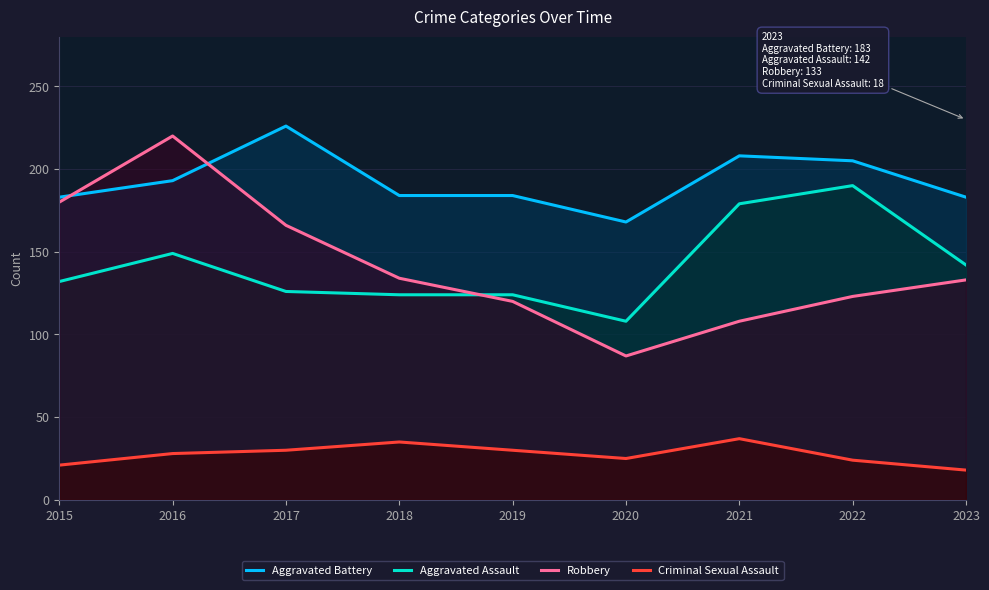

What are all the series names shown in the legend?

Aggravated Battery, Aggravated Assault, Robbery, Criminal Sexual Assault